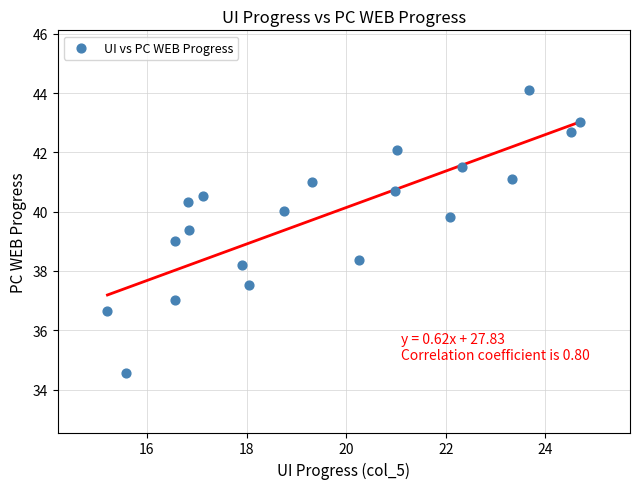

What is the range of X values (max minus min)?

9.5